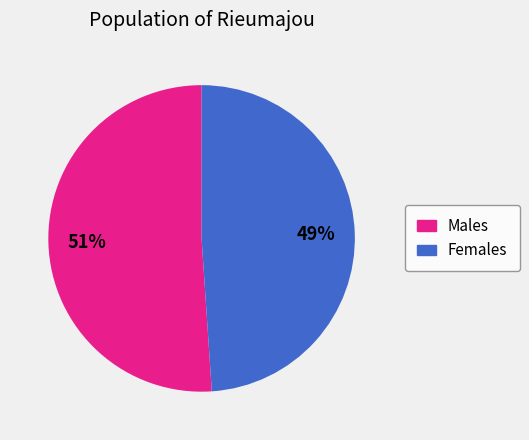

Is there a majority slice in this chart?

Yes